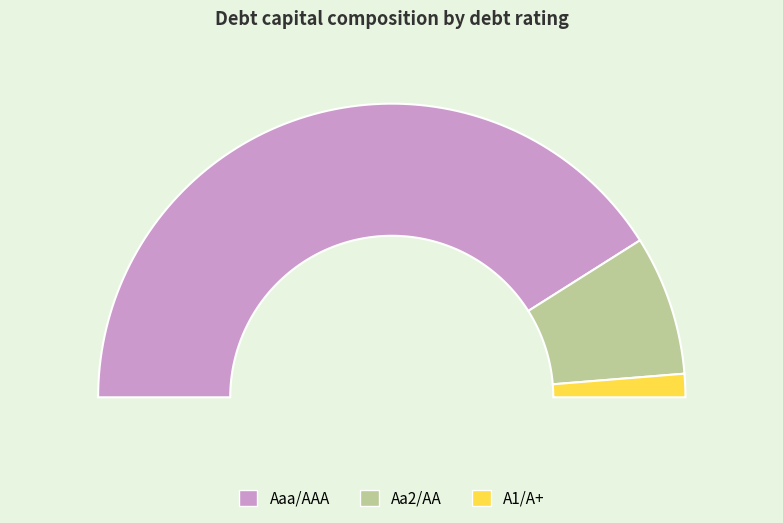

Is it true that Aaa/AAA is 82% of the pie?

True